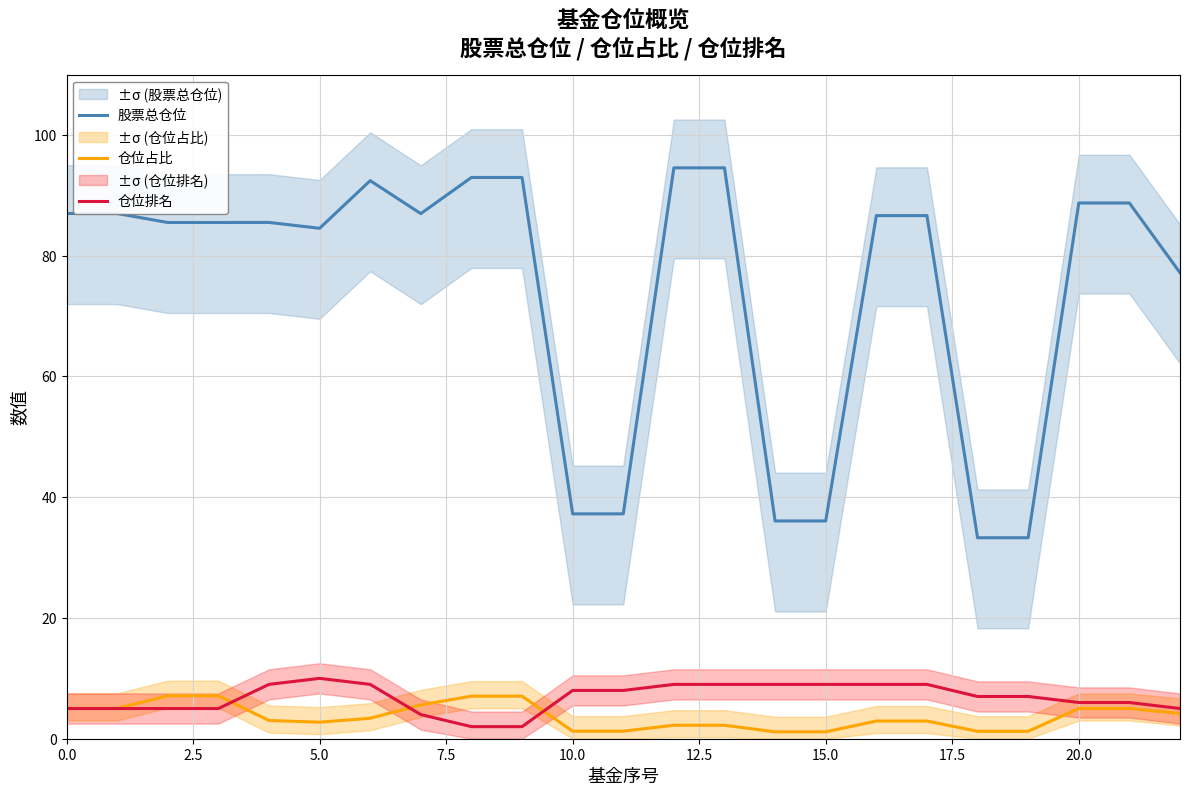

At which category is the sum across all series the highest?

12